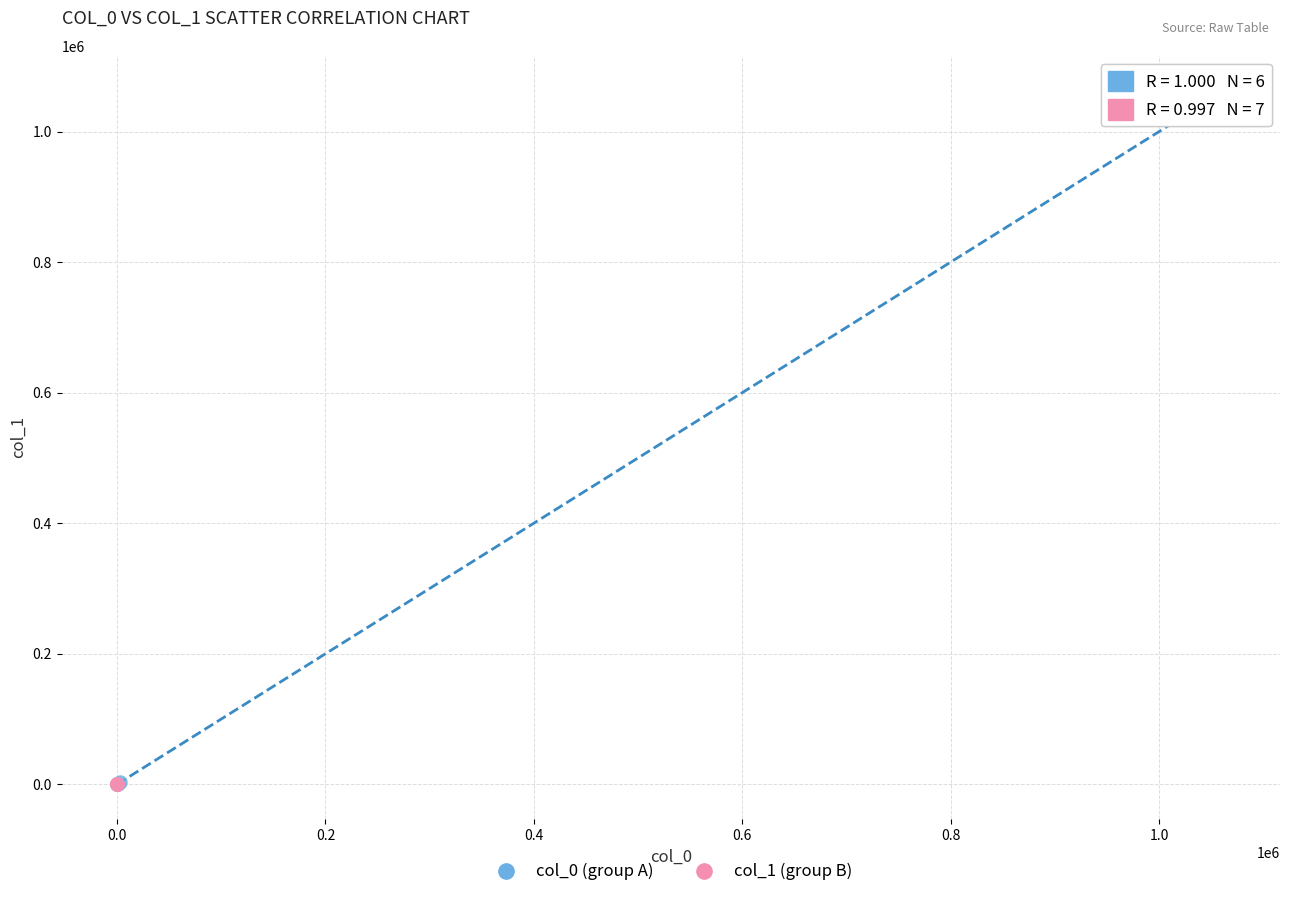

Which series reaches the maximum Y coordinate?

col_0 (group A)